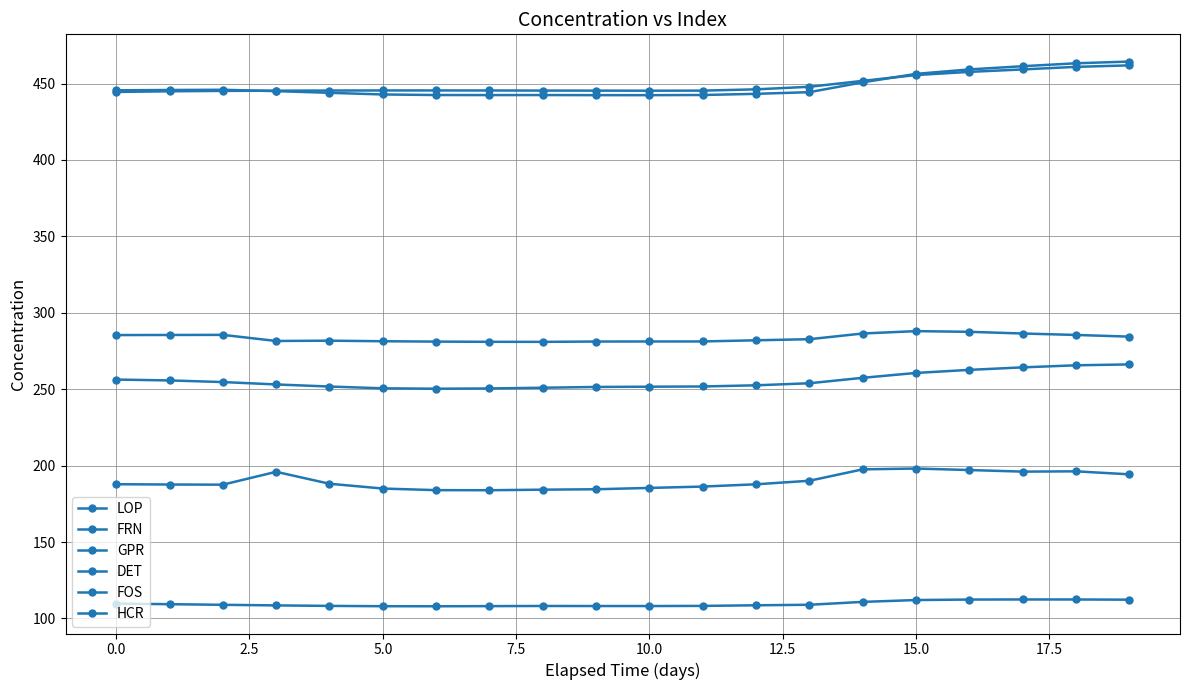

Does the chart display data point markers on the line(s)?

Yes